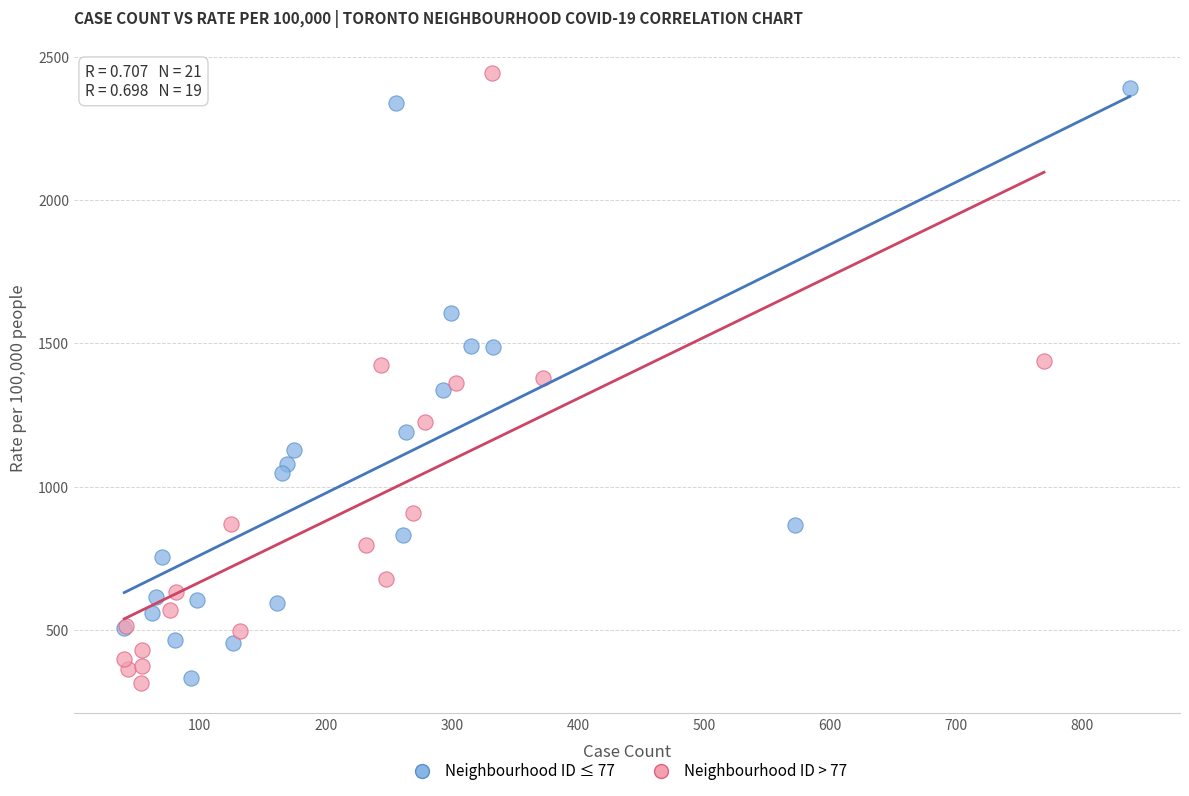

What are all the series names shown in the legend?

Neighbourhood ID ≤ 77, Neighbourhood ID > 77